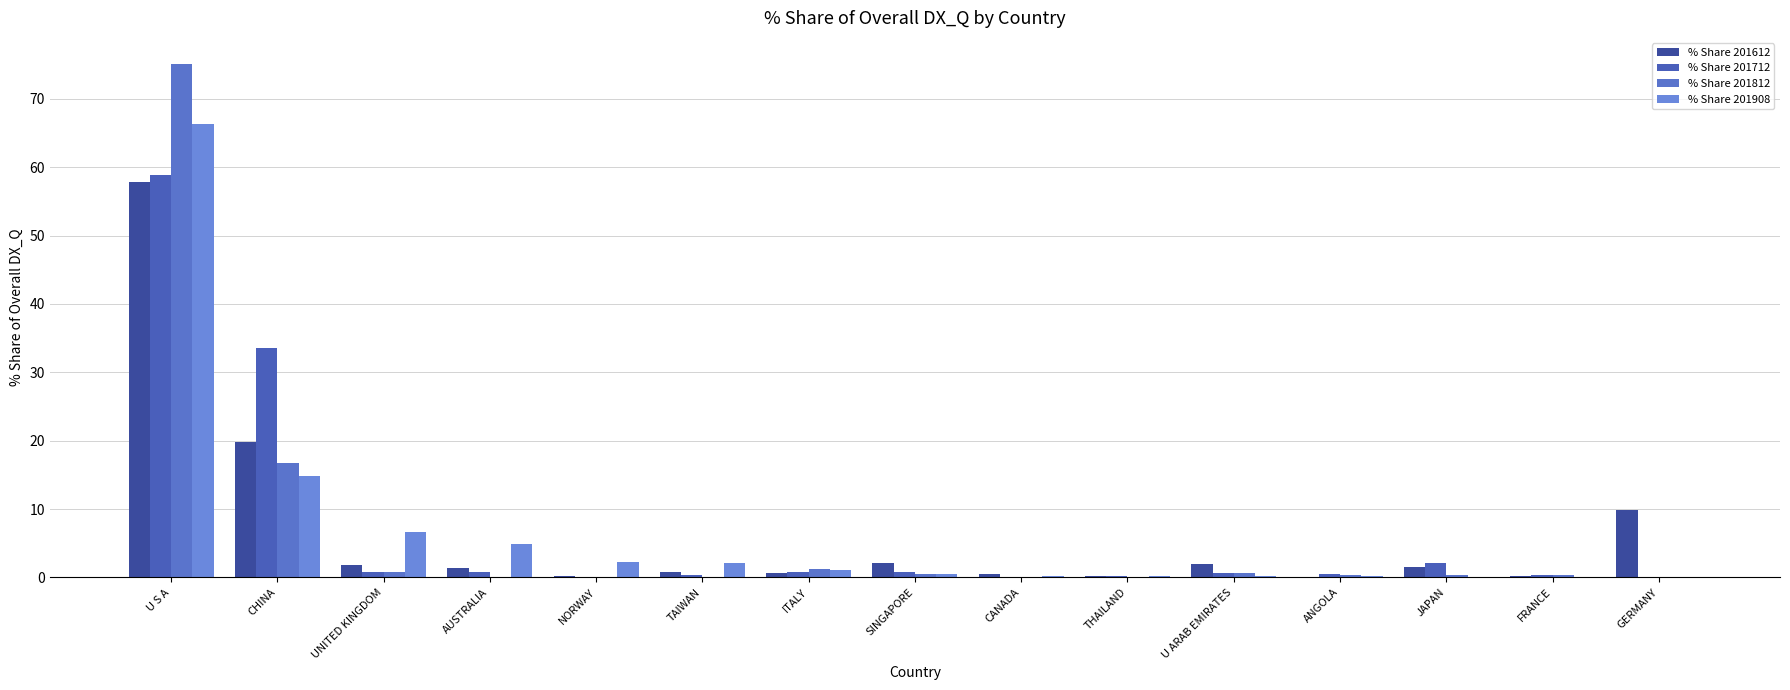

What is the average value of the % Share 201908 series?

6.7